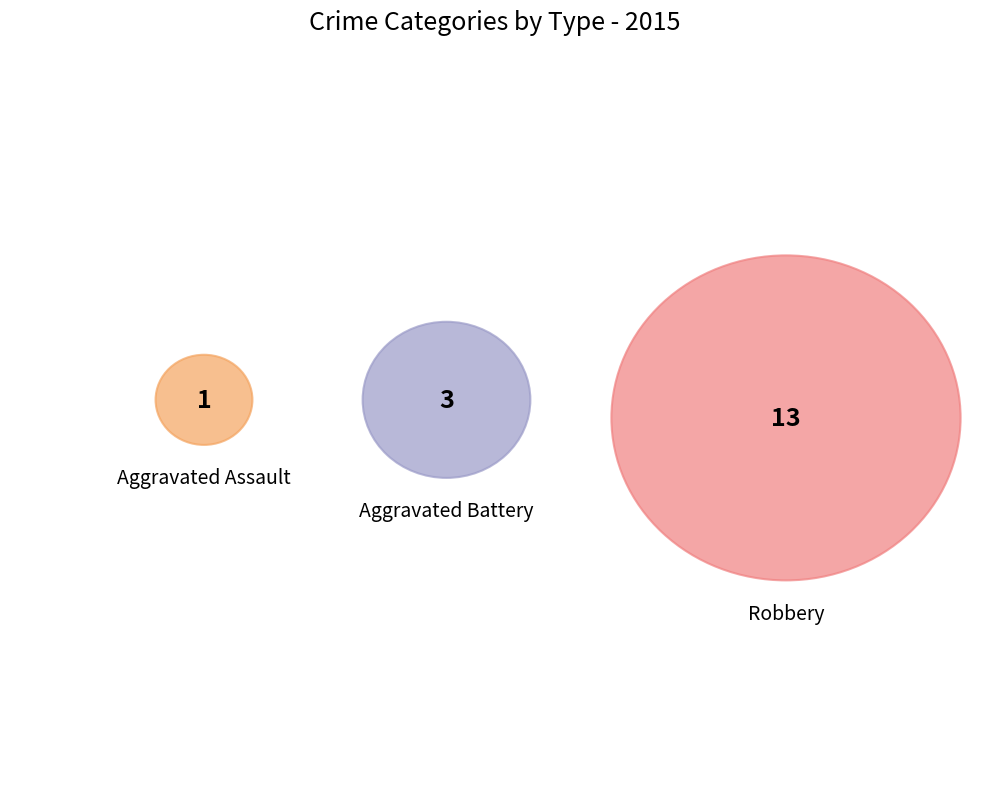

Rank the categories by value from highest to lowest.

Robbery, Aggravated Battery, Aggravated Assault